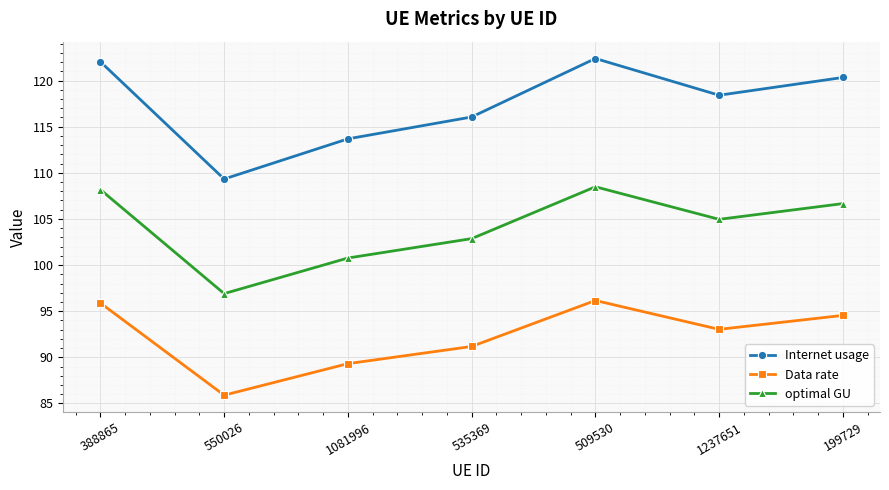

Which category has the lowest value across all series?

550026